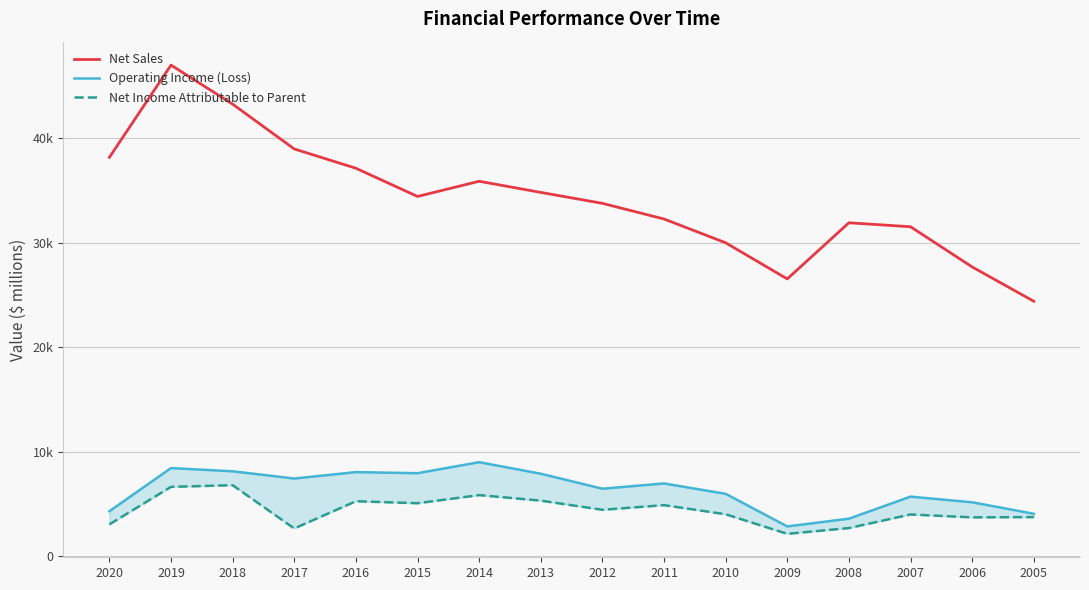

Read the Net Sales value at 2019, to the nearest 100.

47000